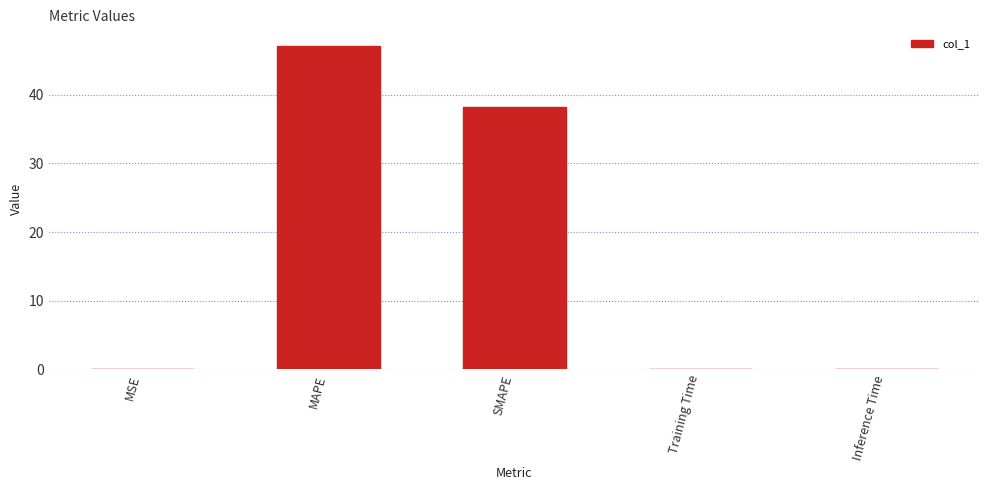

What is the maximum value shown in the chart?

47.2